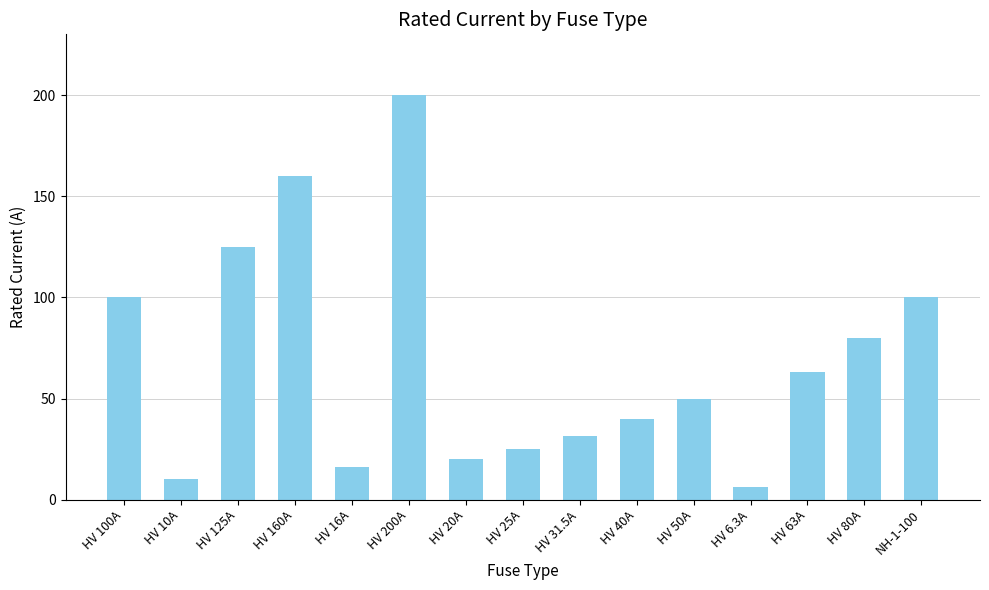

What is the difference between the values at HV 100A and HV 10A?

90.0